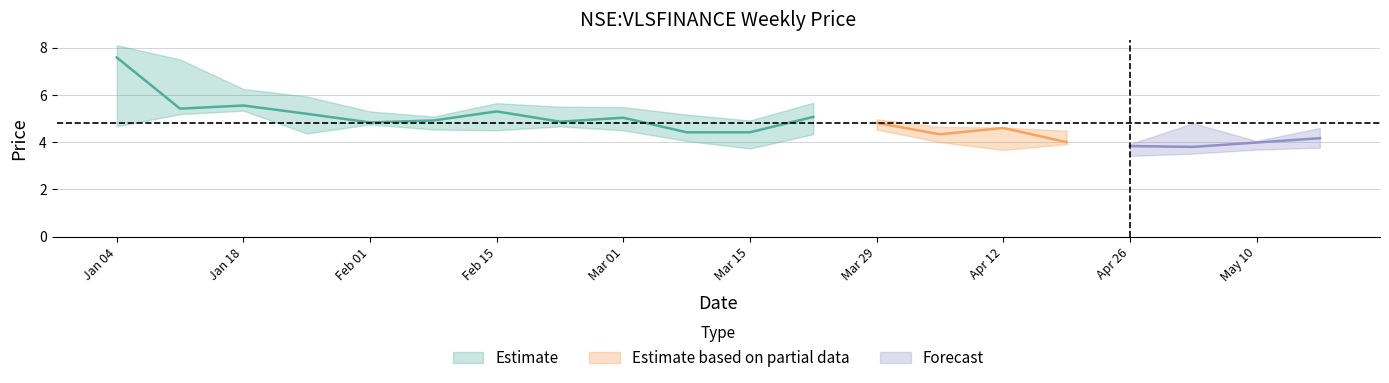

Reading left to right, extract all data points from this chart.

close: close=7.6	high=5.4	low=5.5	open=5.2	4=4.8	5=4.9	6=5.3	7=4.9	8=5.0	9=4.4	10=4.4	11=5.1	12=4.8	13=4.3	14=4.6	15=4.0	16=3.8	17=3.8	18=4.0	19=4.2
high: close=8.1	high=7.5	low=6.2	open=5.9	4=5.3	5=5.1	6=5.6	7=5.5	8=5.5	9=5.2	10=4.9	11=5.7	12=5.0	13=4.6	14=4.6	15=4.5	16=3.9	17=4.8	18=4.0	19=4.6
low: close=4.7	high=5.2	low=5.3	open=4.4	4=4.7	5=4.5	6=4.5	7=4.7	8=4.5	9=4.0	10=3.7	11=4.3	12=4.5	13=4.0	14=3.7	15=3.9	16=3.4	17=3.5	18=3.7	19=3.8
open: close=4.7	high=7.5	low=5.3	open=5.3	4=5.2	5=4.7	6=5.0	7=5.0	8=4.7	9=5.2	10=4.3	11=4.4	12=4.9	13=4.6	14=3.8	15=4.3	16=3.4	17=4.8	18=3.8	19=4.0